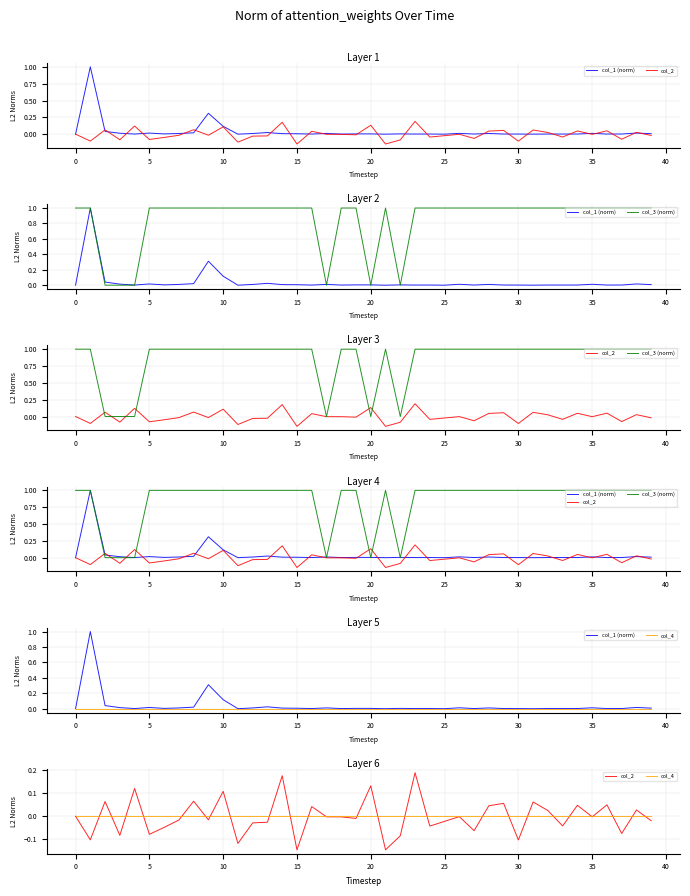

Which series has the largest range (max minus min)?

col_1 (norm)